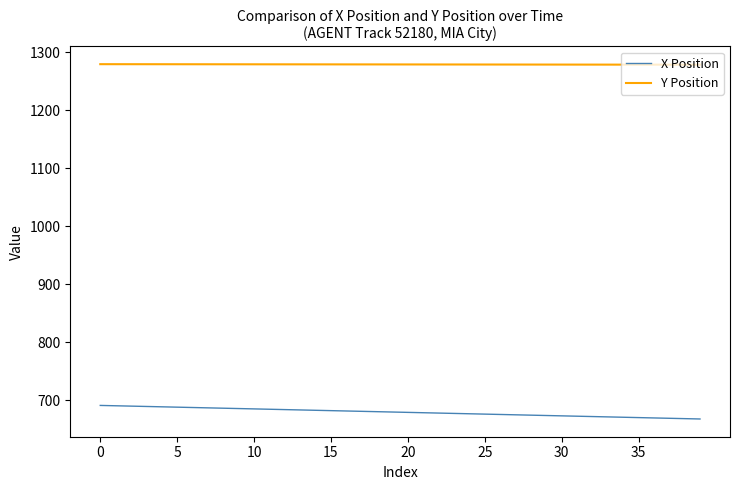

Is this an area chart (filled region under the line)?

No